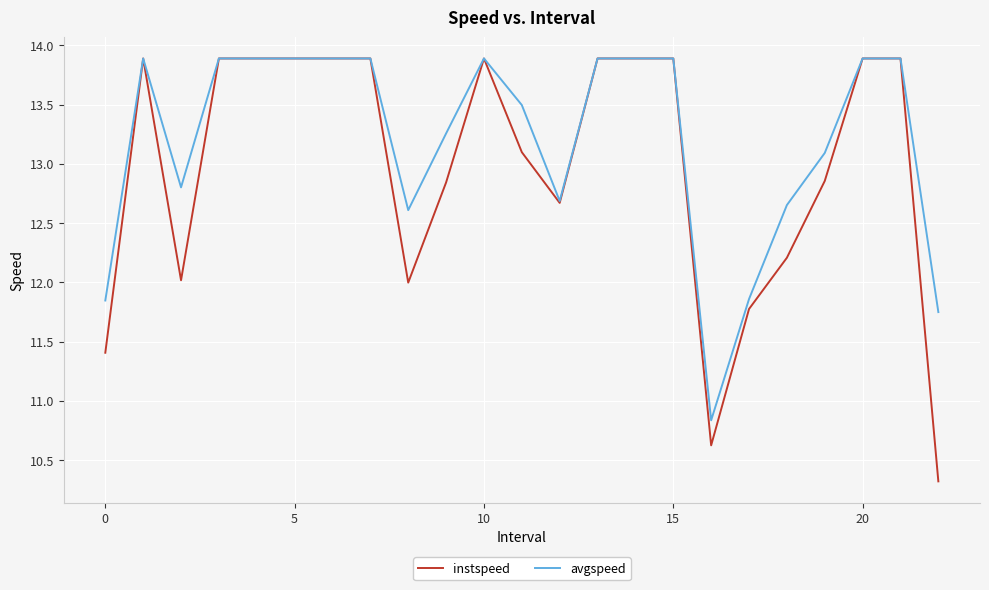

Count the number of categories in the chart.

23